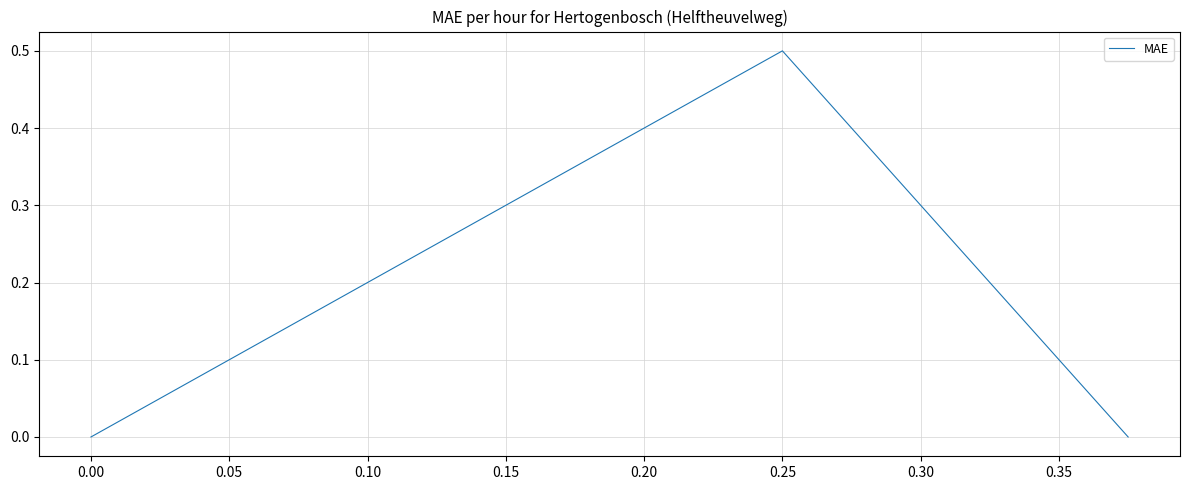

How many data points does each series have?

3